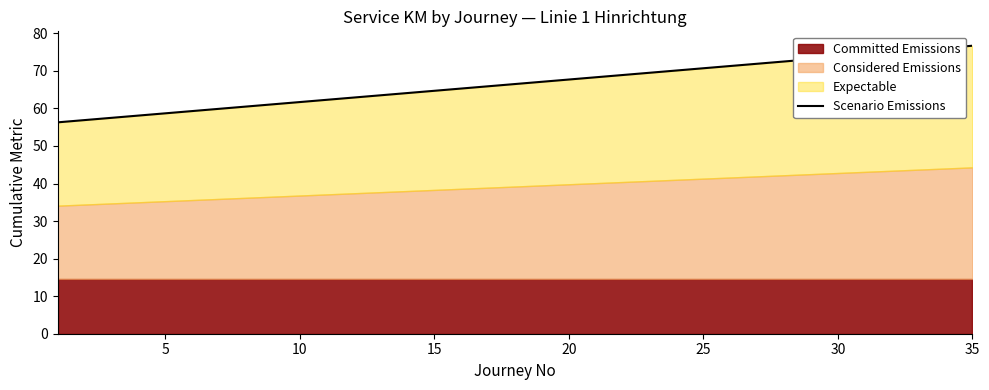

What is the difference between the values at 11 and 22?

6.6